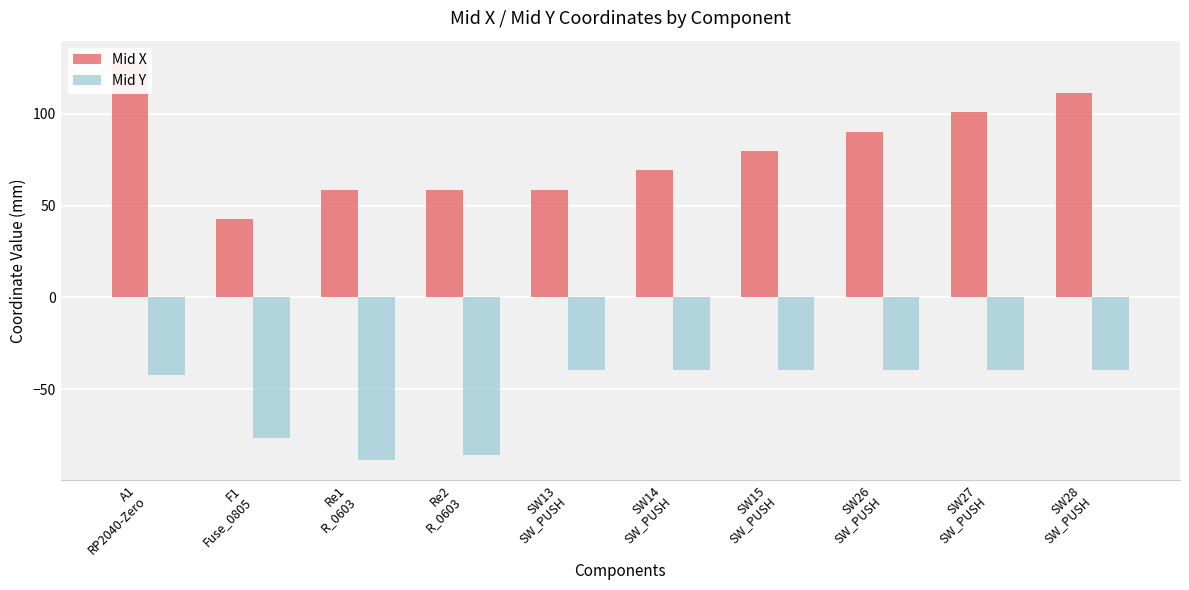

What is the total value across all series at SW15
SW_PUSH?

40.0